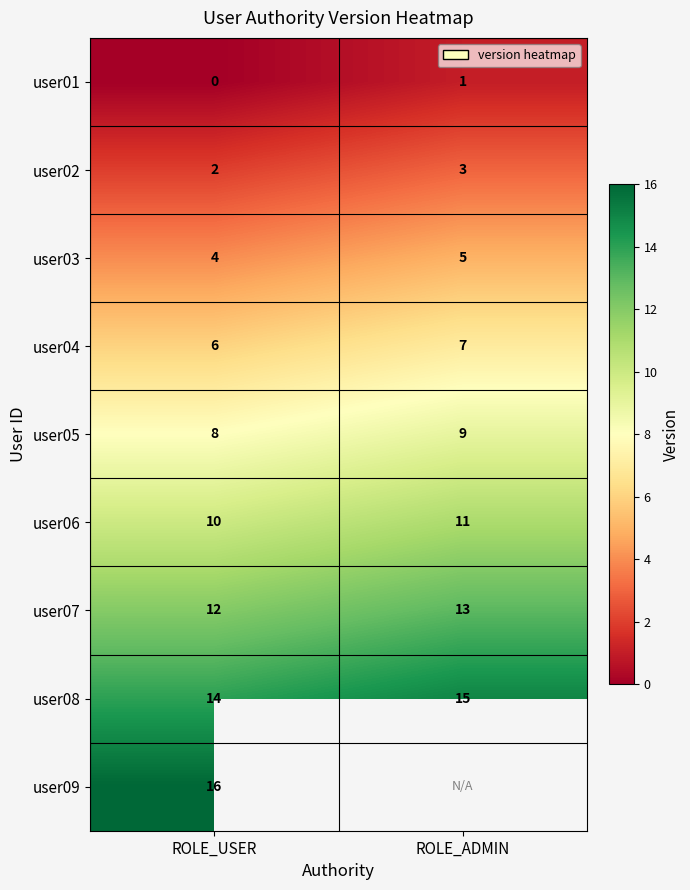

What is the sum of all user08 values?

29